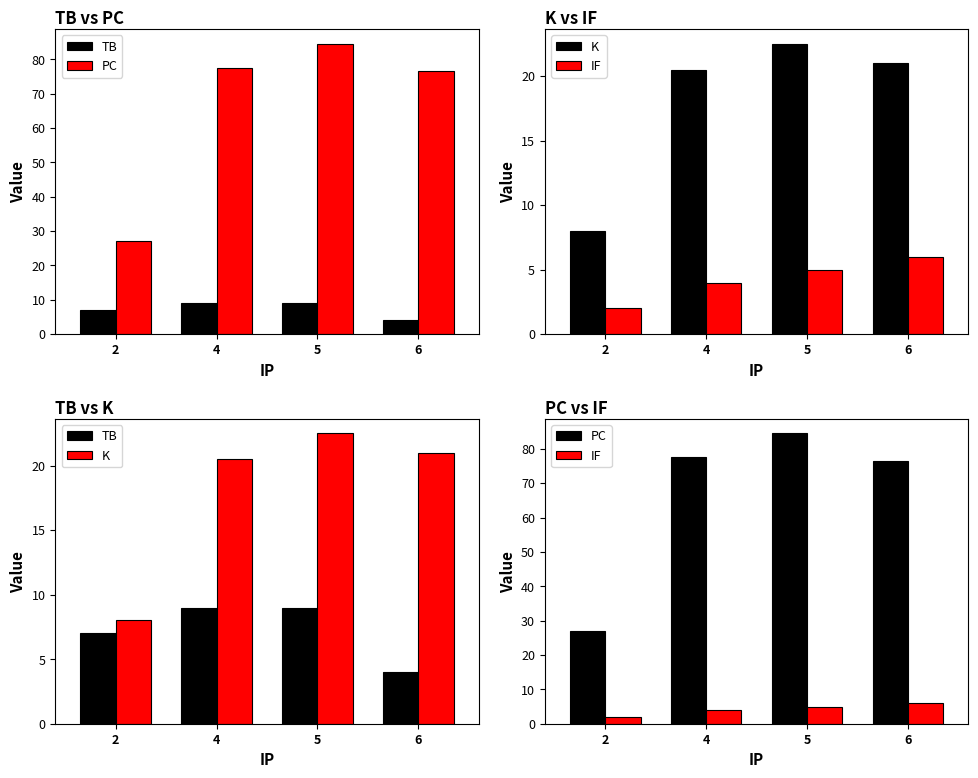

What are all the series names shown in the legend?

TB, PC, K, IF